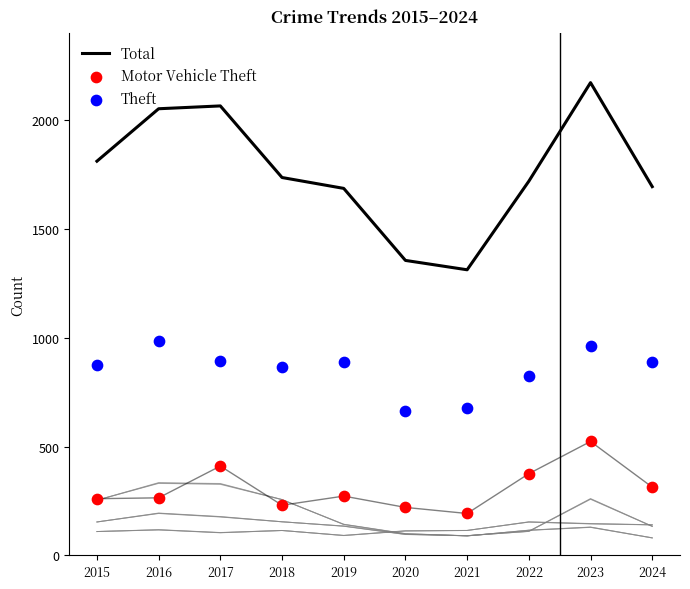

At how many categories does at least one series exceed 1154?

10